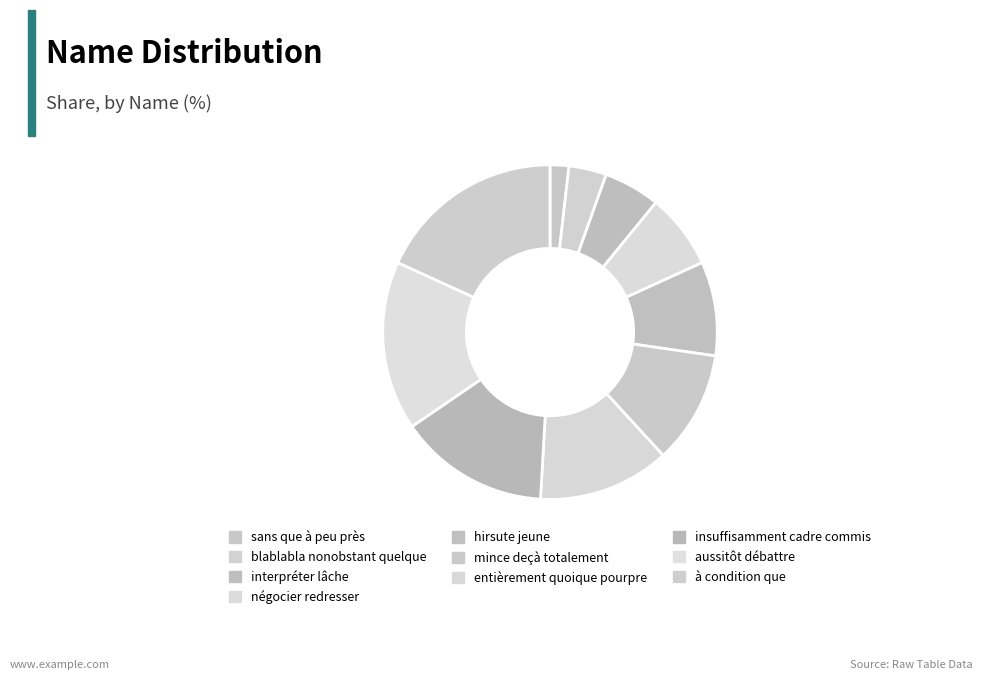

How many slices are in this pie chart?

10